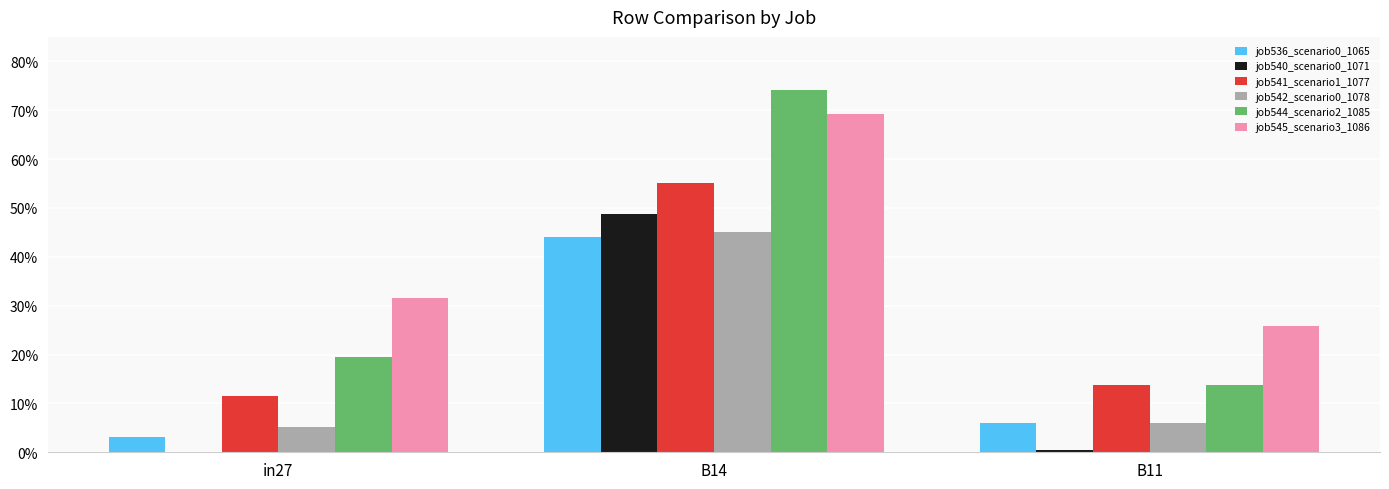

Is it true that job536_scenario0_1065 equals 0.1 at B14?

False